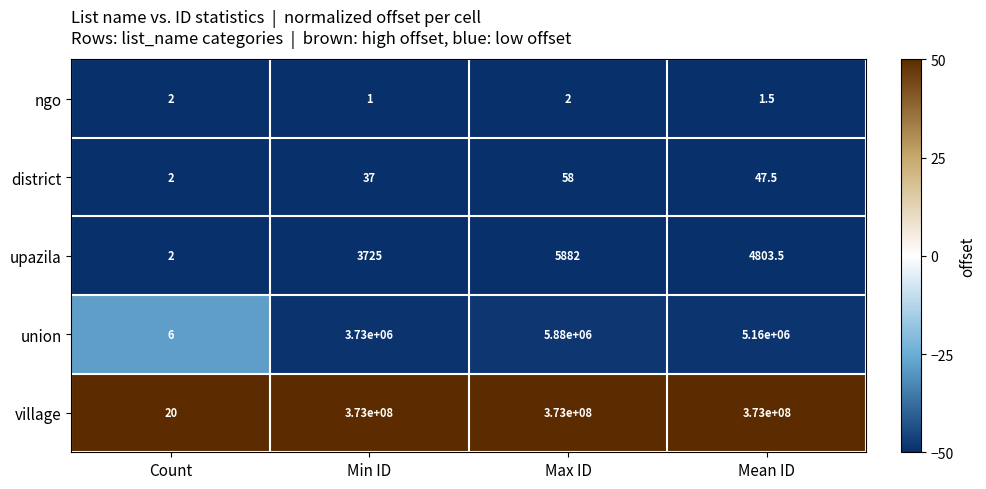

Is it true that union equals 5160000.0 at Mean ID?

True